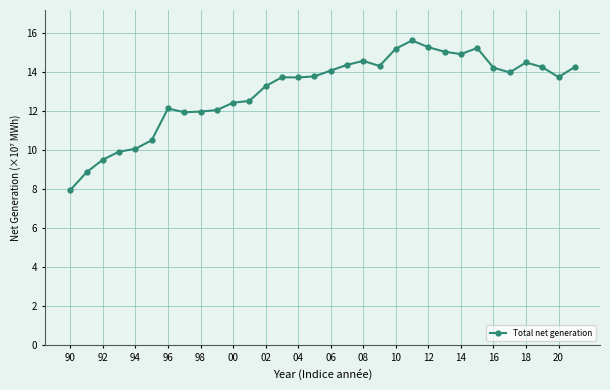

What is the value of the 17th point from the left?

14.1